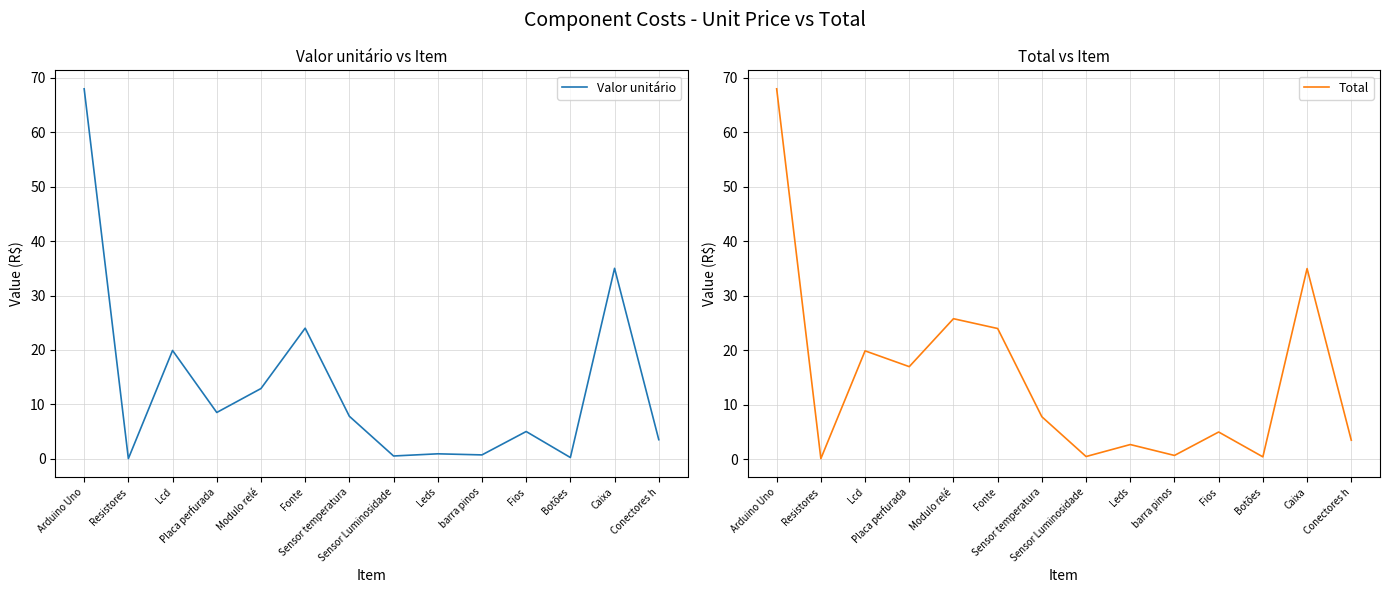

What is the value of the Valor unitário point at the 10th from the left?

0.7